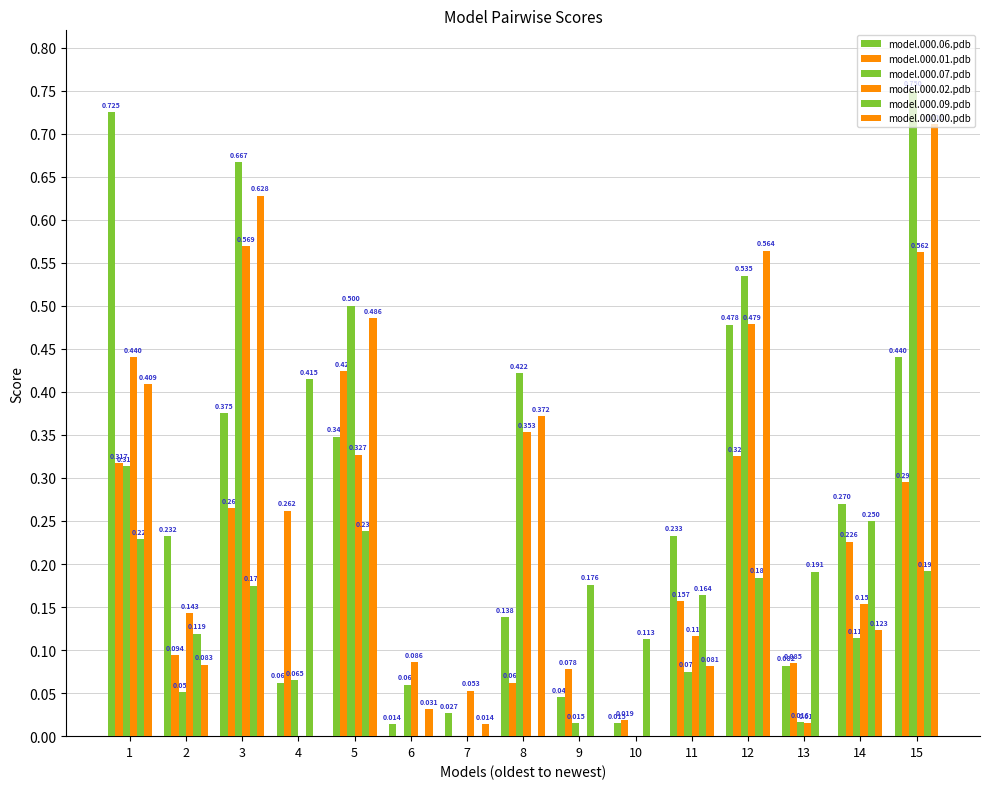

How many values in the model.000.02.pdb series exceed 0?

12